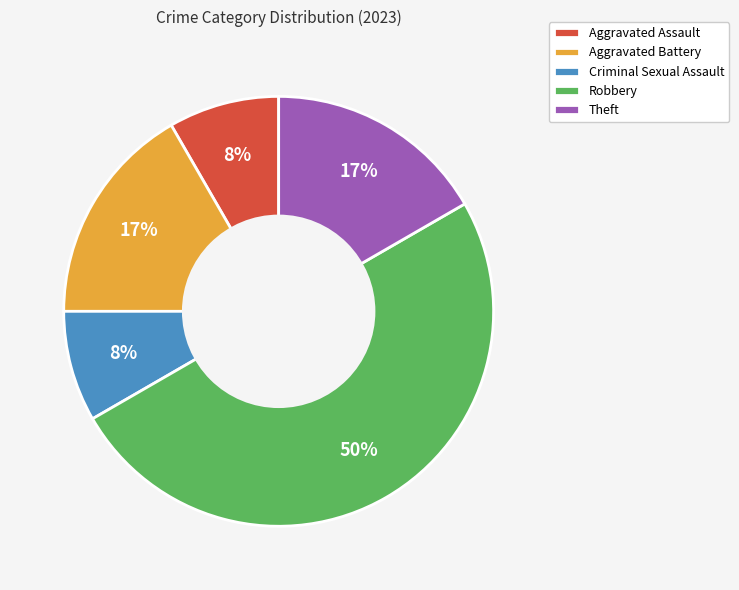

True or false: Aggravated Assault accounts for 20% of the total.

False